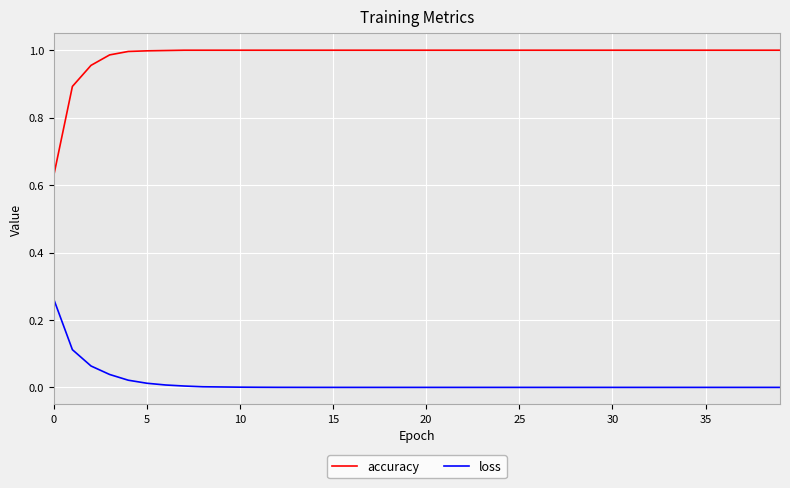

Which series has the widest spread of values?

accuracy